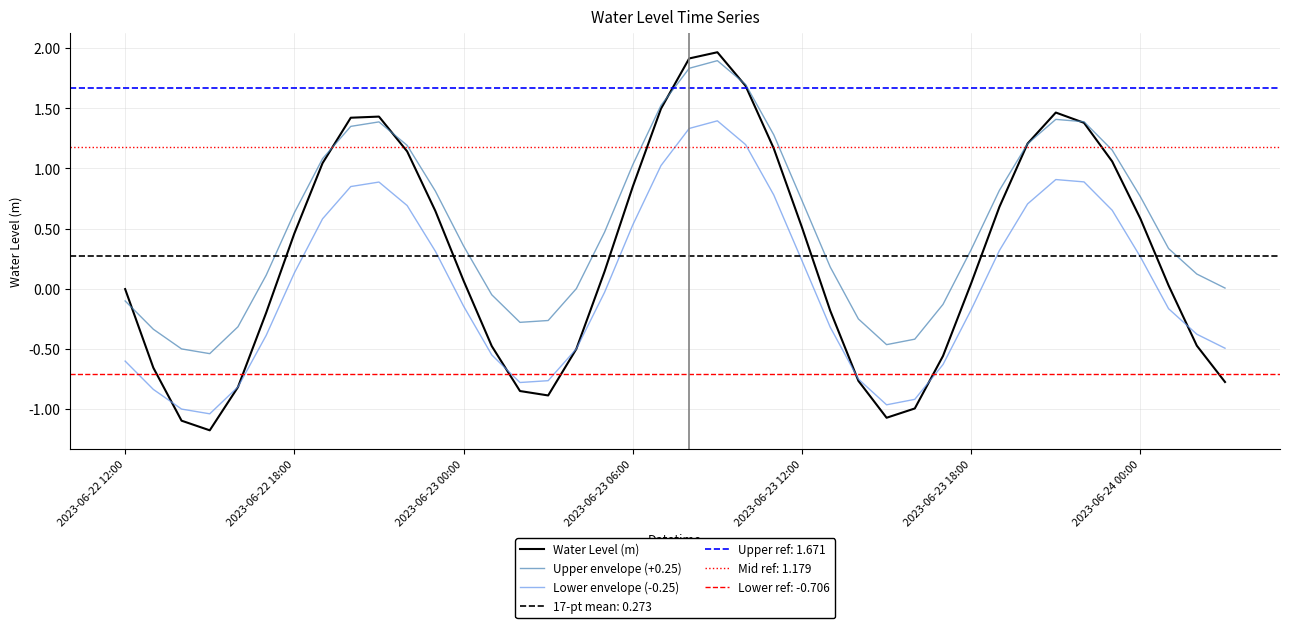

How many intersections are there between Upper envelope (+0.25) and Water Level (m)?

7